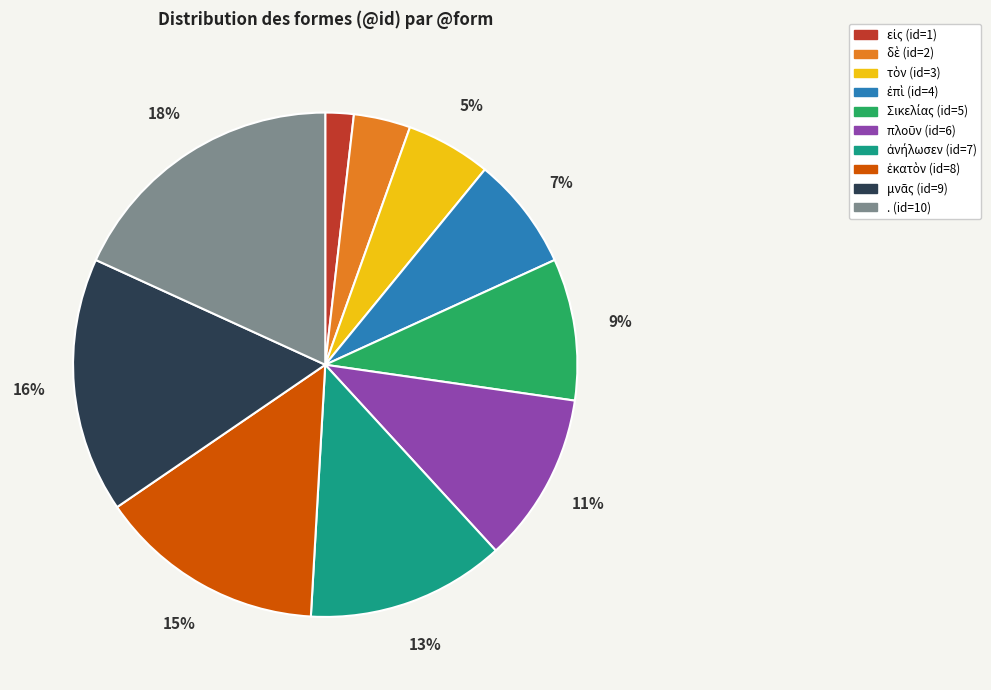

Which category has the biggest portion of the pie?

.